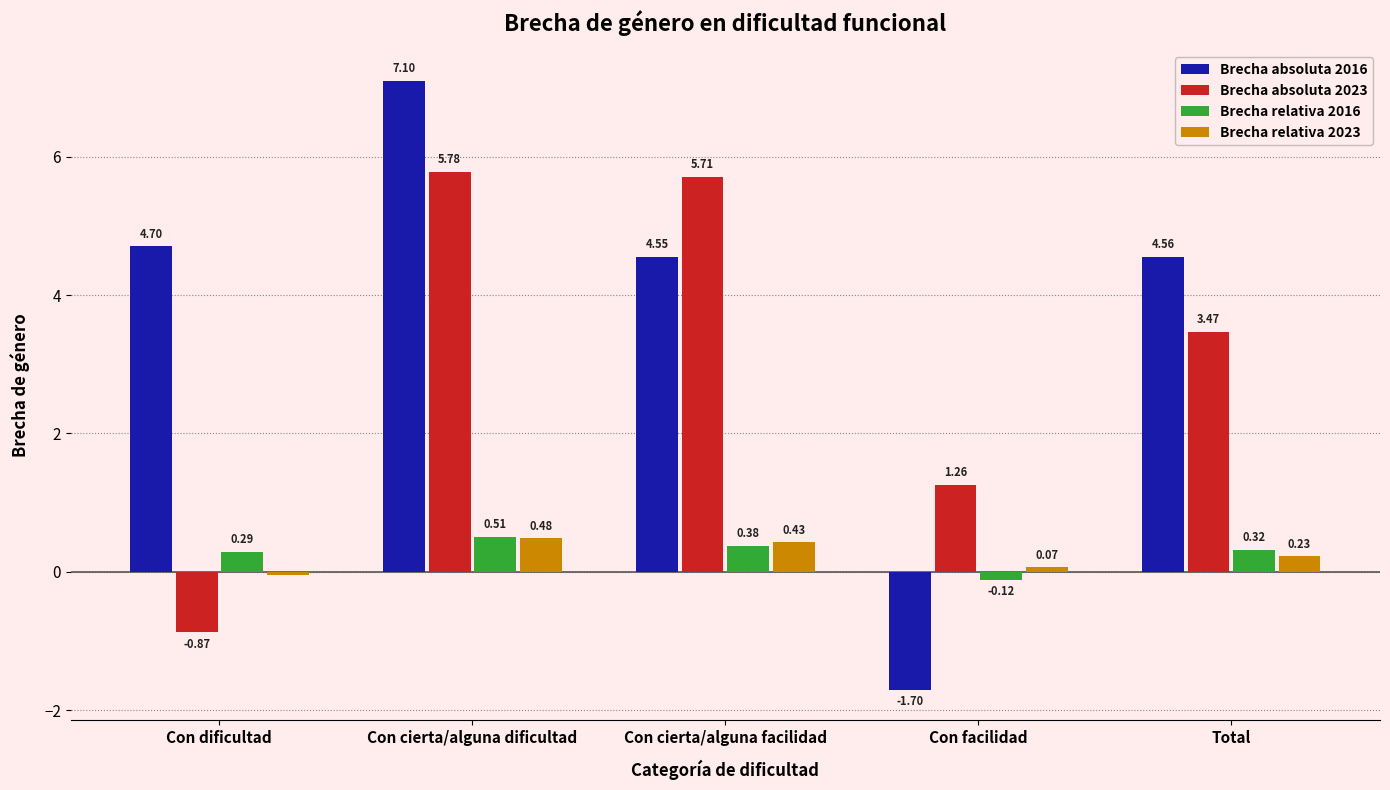

What is the label of the 2nd bar from the left?

Con cierta/alguna dificultad